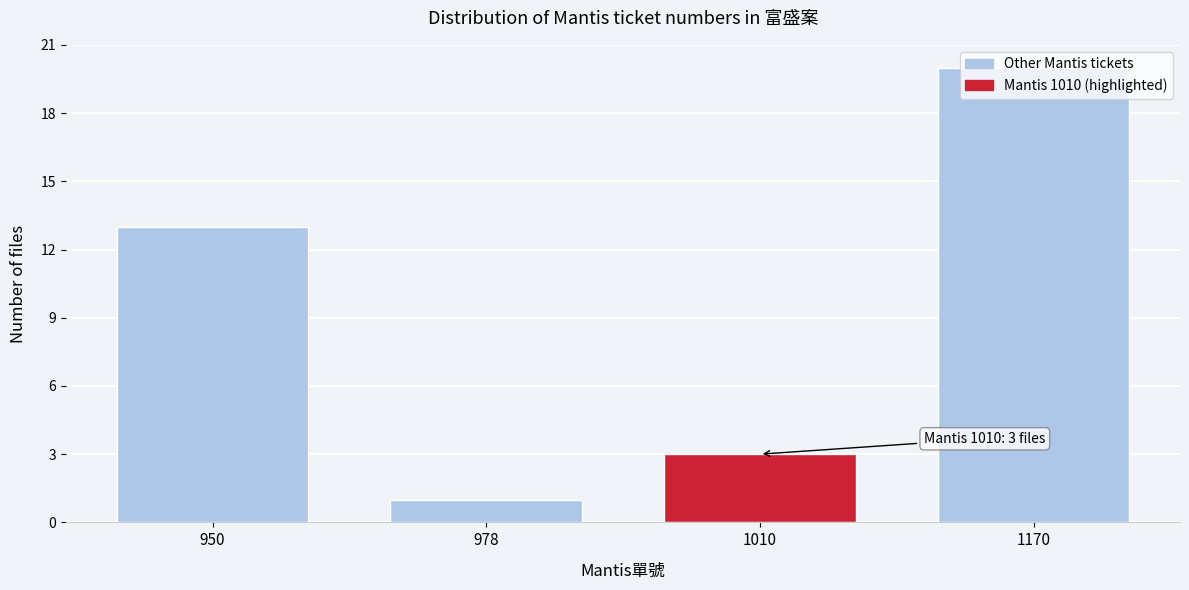

What is the maximum value shown in the chart?

20